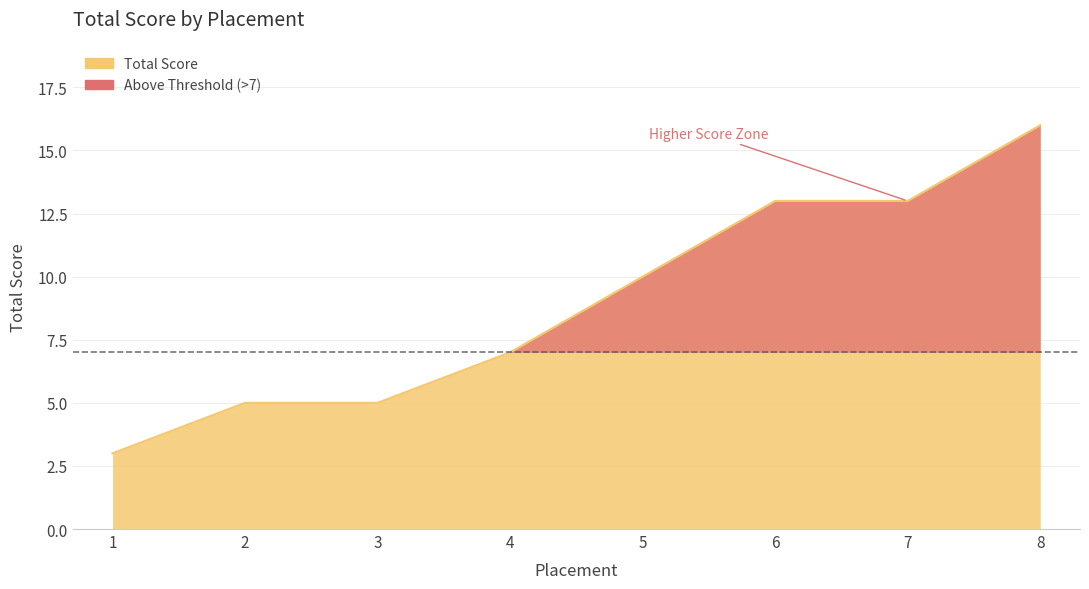

What is the approximate value at 2?

5